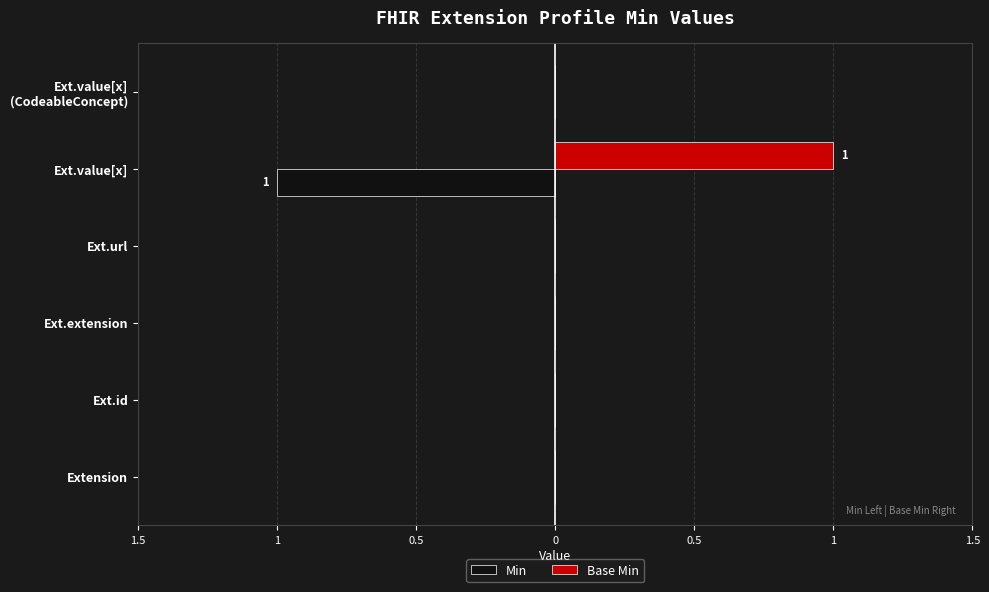

What are all the series names shown in the legend?

Min, Base Min